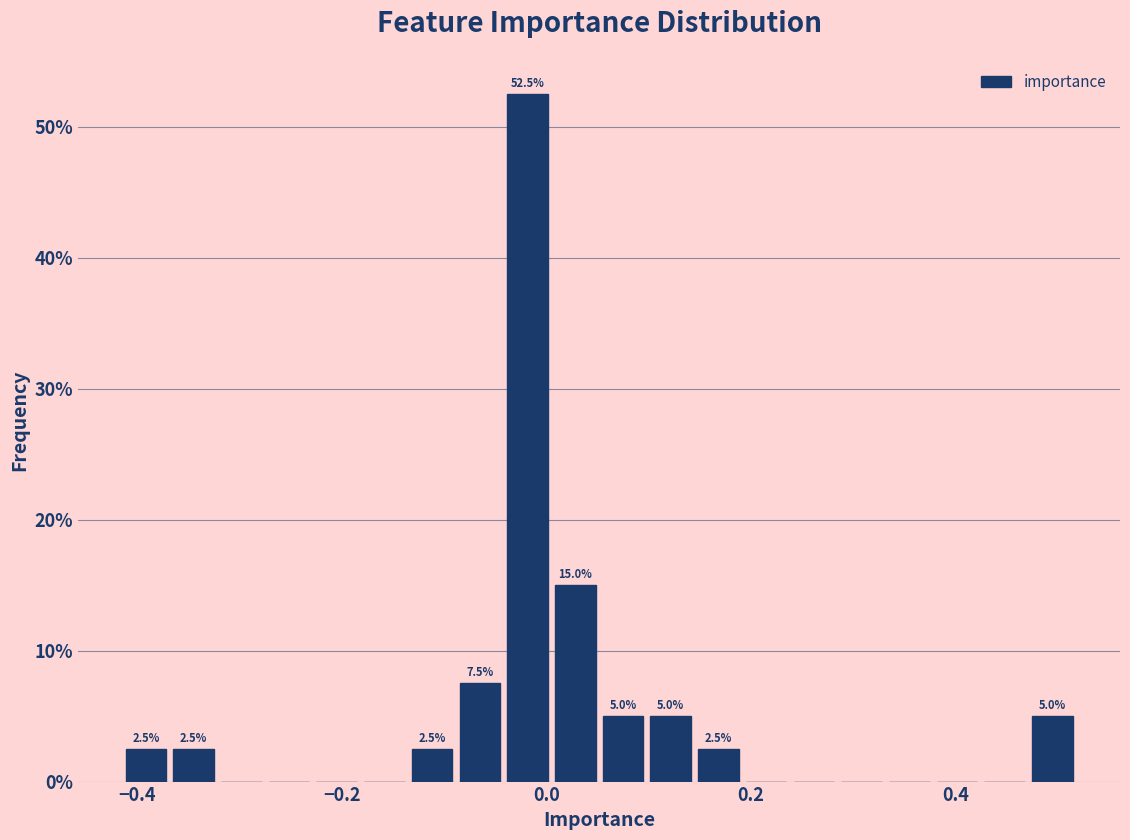

Around what value on the x-axis is the tallest bar? Give the approximate position of its centre, as read against the axis.

-0.02